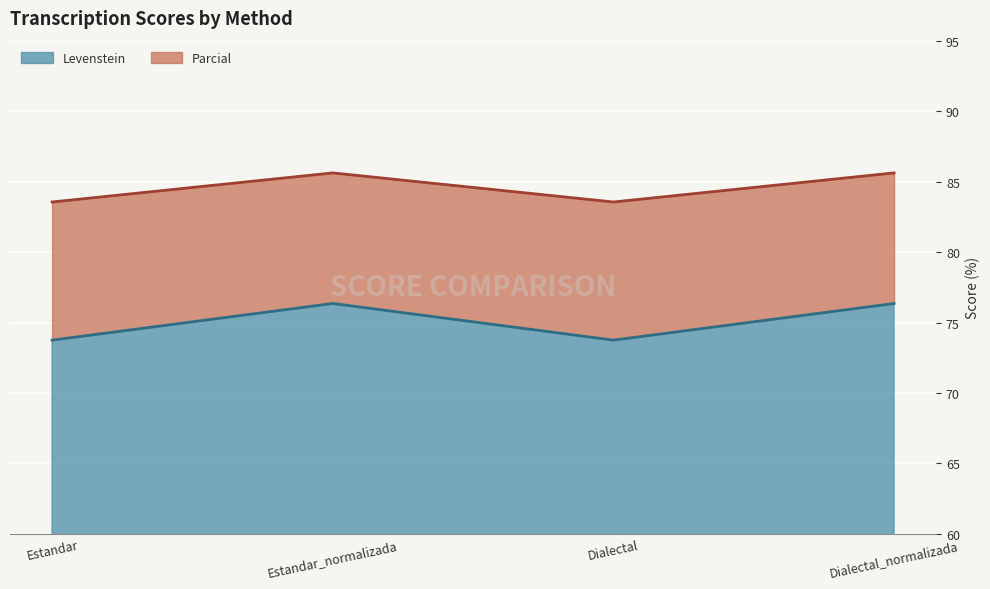

How many data points in Parcial are less than 85?

2